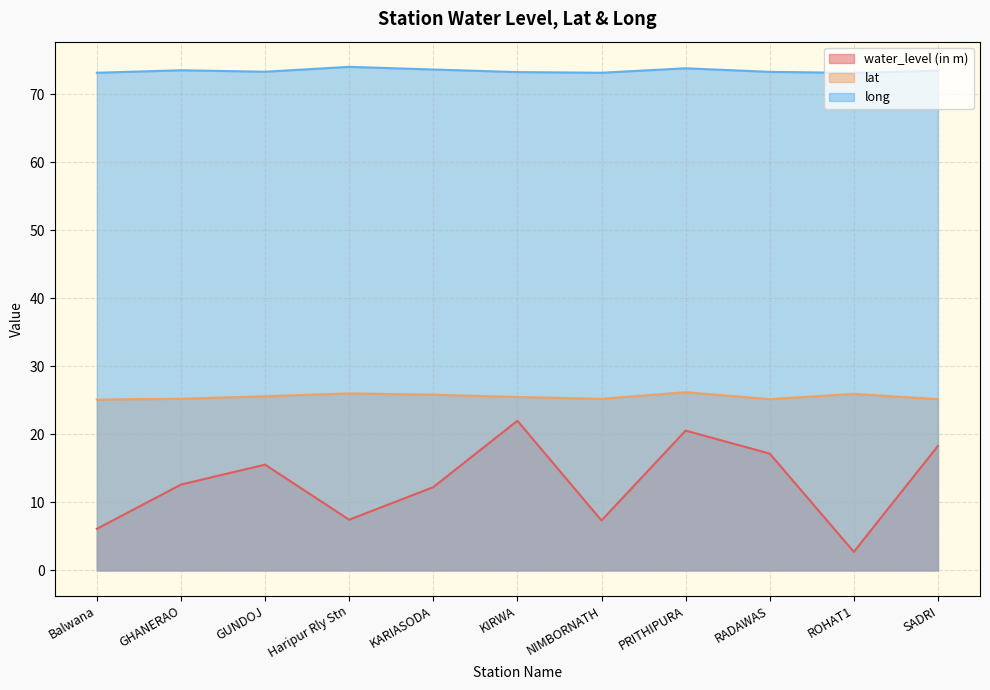

True or false: water_level (in m) and long cross at least once.

False